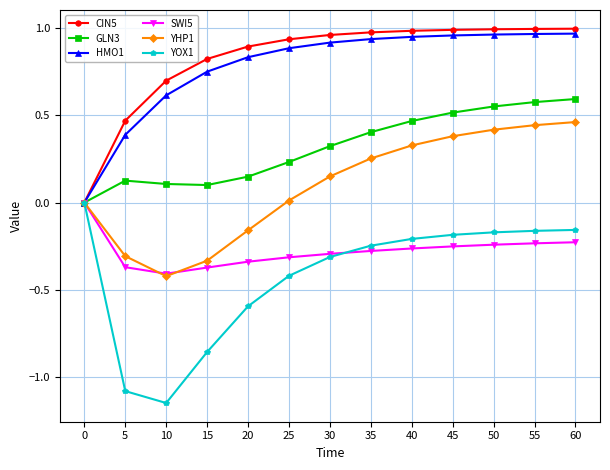

How many SWI5 values are between 0 and 1?

1